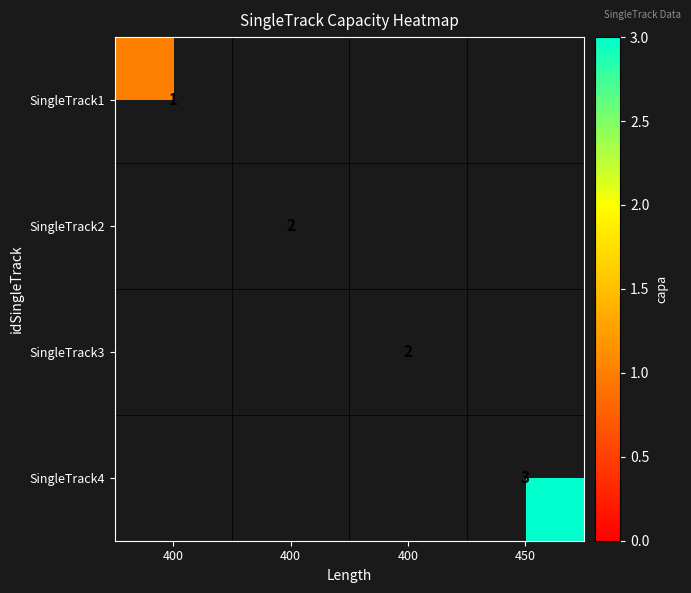

At which label does SingleTrack4 reach its peak?

450